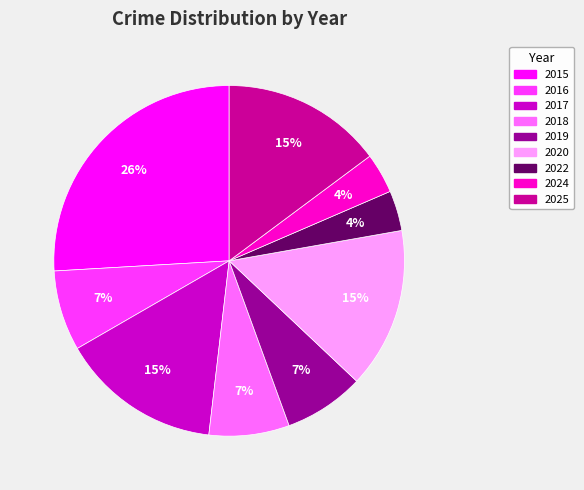

Is the sum of 2015 and 2022 greater than half?

No